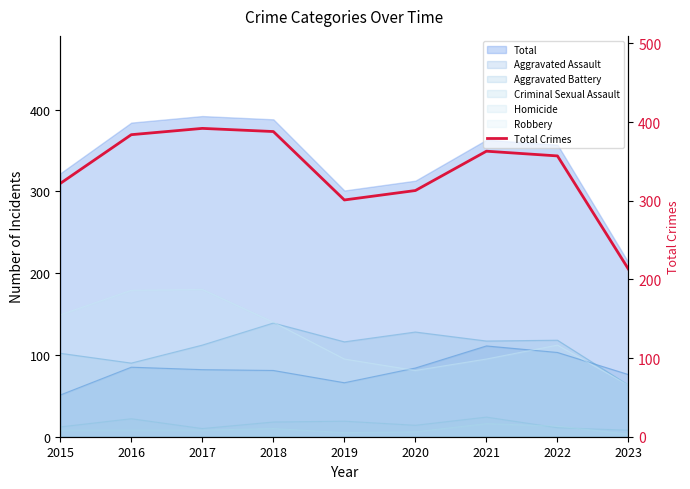

At which category does the chart reach its peak across all series?

2017